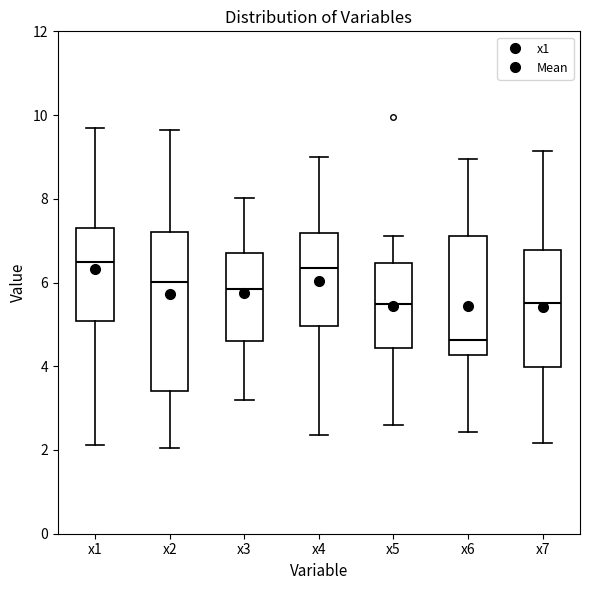

Reading left to right, transcribe this box plot: for each box, give where its median line is, the range the box spans, and where its two whiskers end, as read against the y-axis. The values are not printed on the chart, so give them approximately, as read against the axis.

x1: median 6.4, box 5.0 to 7.2, whiskers 2.2 to 9.6
x2: median 6.0, box 3.4 to 7.2, whiskers 2.0 to 9.6
x3: median 5.8, box 4.6 to 6.8, whiskers 3.2 to 8.0
x4: median 6.4, box 5.0 to 7.2, whiskers 2.4 to 9.0
x5: median 5.4, box 4.4 to 6.4, whiskers 2.6 to 7.2
x6: median 4.6, box 4.2 to 7.2, whiskers 2.4 to 9.0
x7: median 5.6, box 4.0 to 6.8, whiskers 2.2 to 9.2